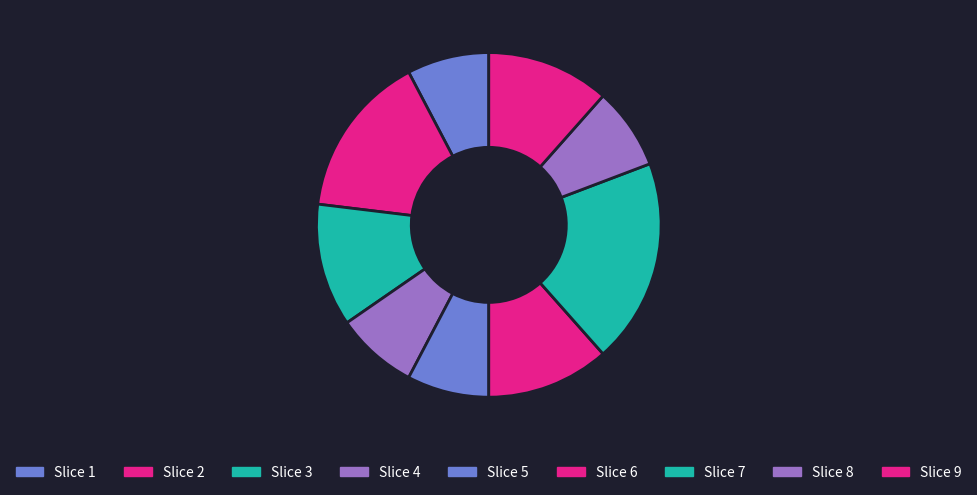

How many slices are in this pie chart?

9